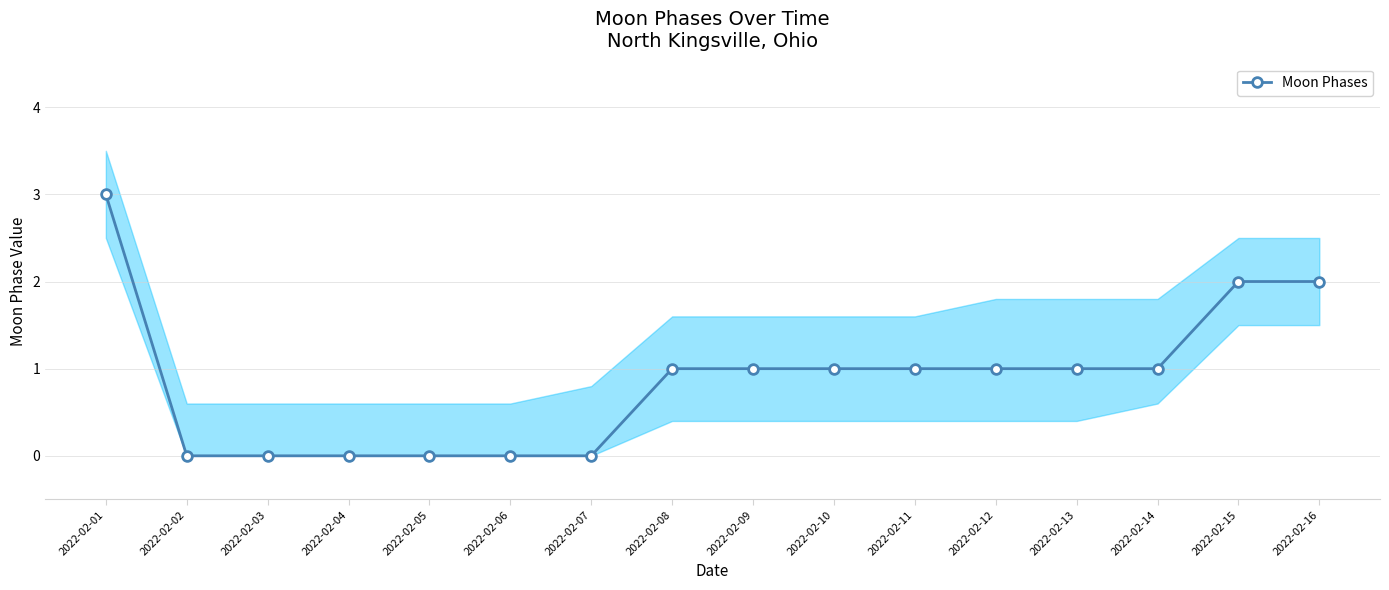

True or false: there are more than 2 points higher than both neighbors.

False